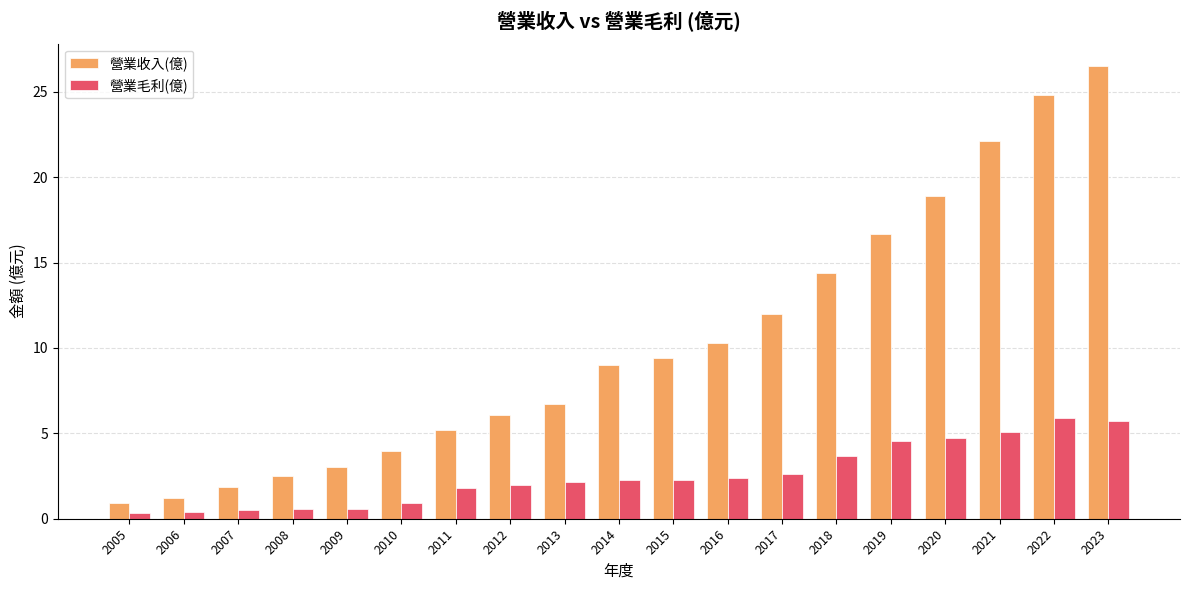

At which category is the sum across all series the highest?

2023